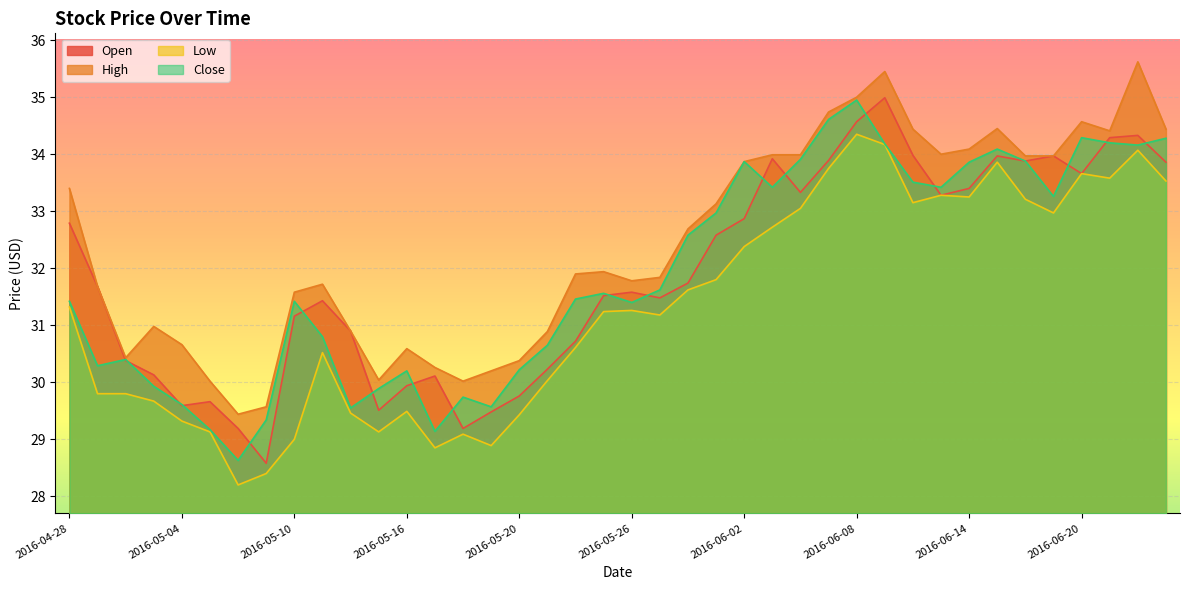

Rank the series by their maximum value, from lowest to highest.

Low, Close, Open, High